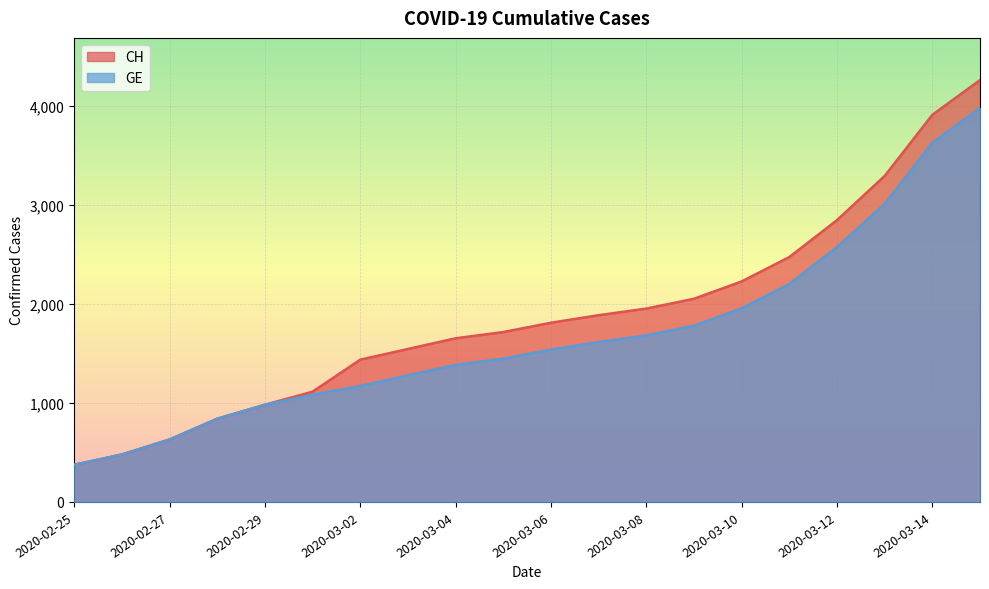

What is the difference between the GE values at 2020-02-25 and 2020-03-10?

1580